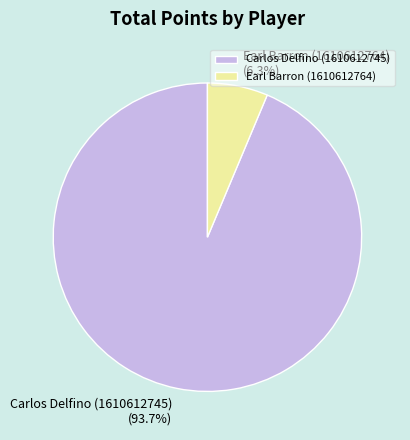

Which category has the biggest portion of the pie?

Carlos Delfino (1610612745)